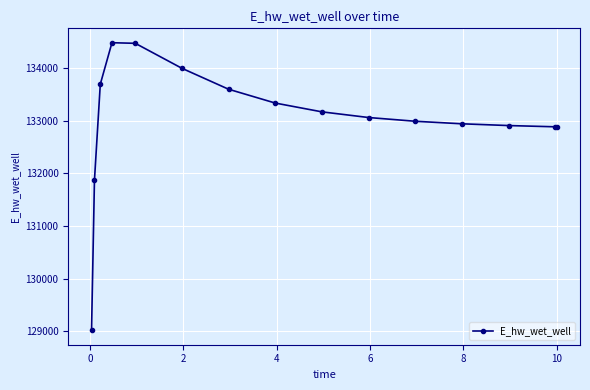

What is the value of the 1st point from the left?

129016.0